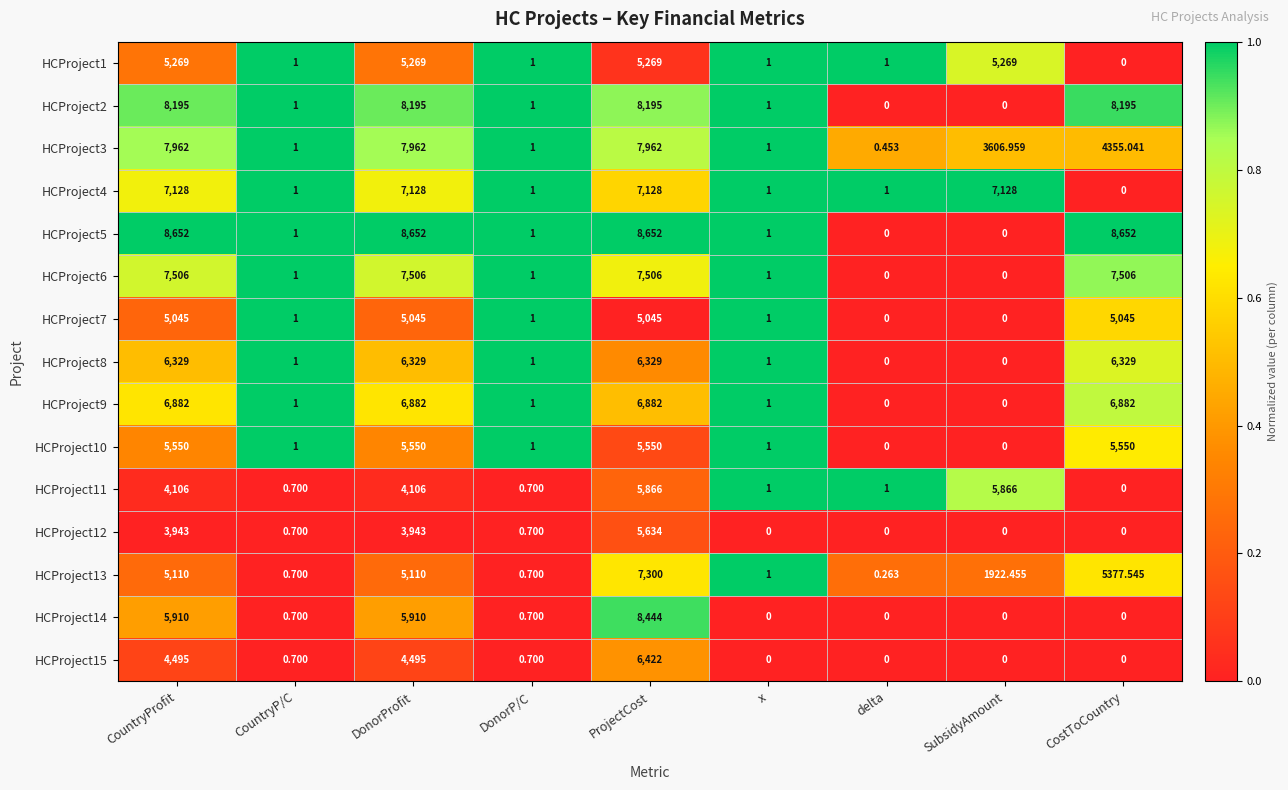

Rank the series by their maximum value, from highest to lowest.

HCProject5, HCProject14, HCProject2, HCProject3, HCProject6, HCProject13, HCProject4, HCProject9, HCProject15, HCProject8, HCProject11, HCProject12, HCProject10, HCProject1, HCProject7